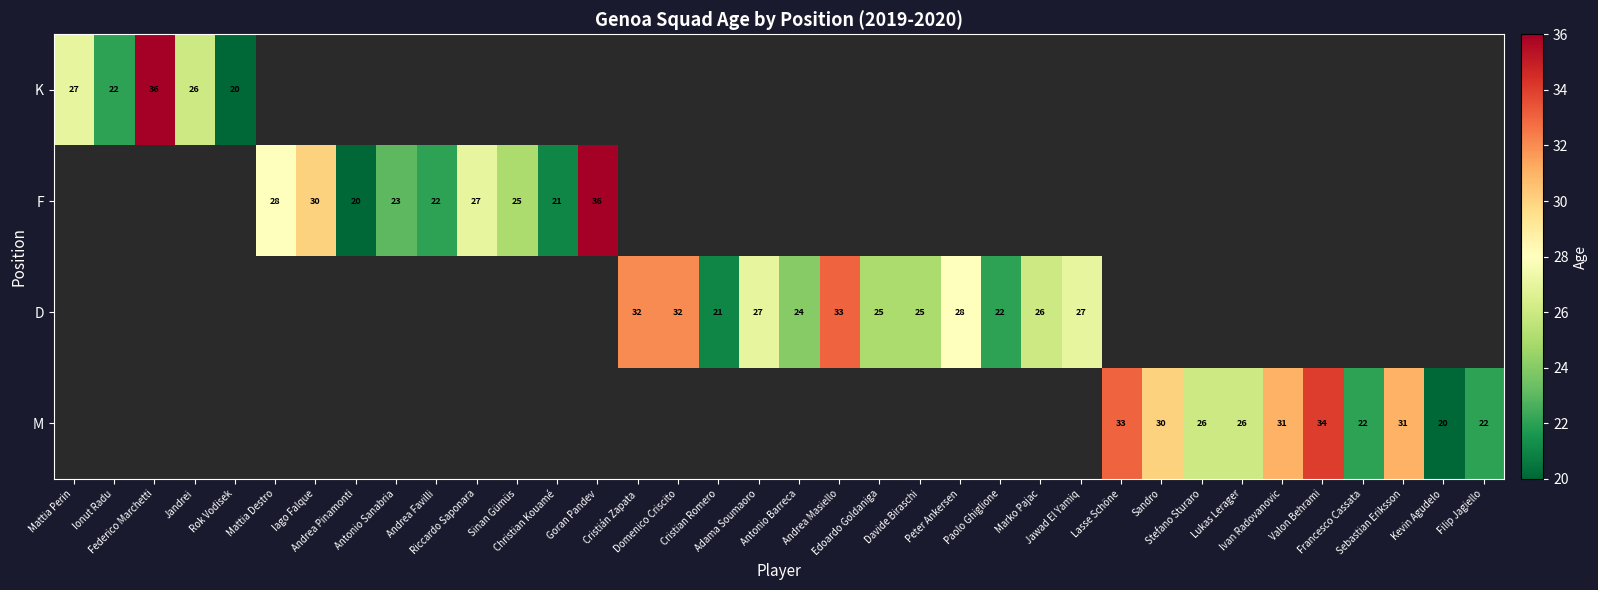

Count the number of data series in this chart.

4